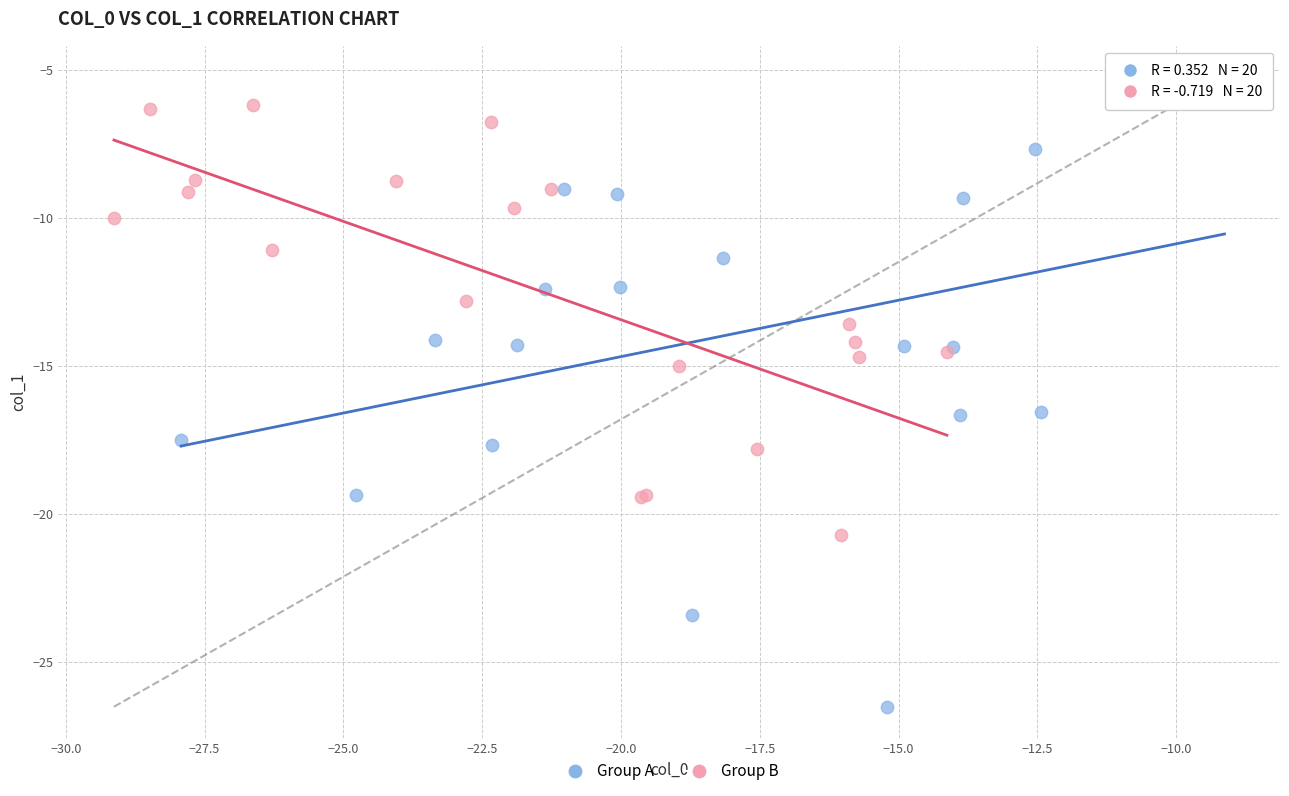

Which series contains the highest Y value?

Group A